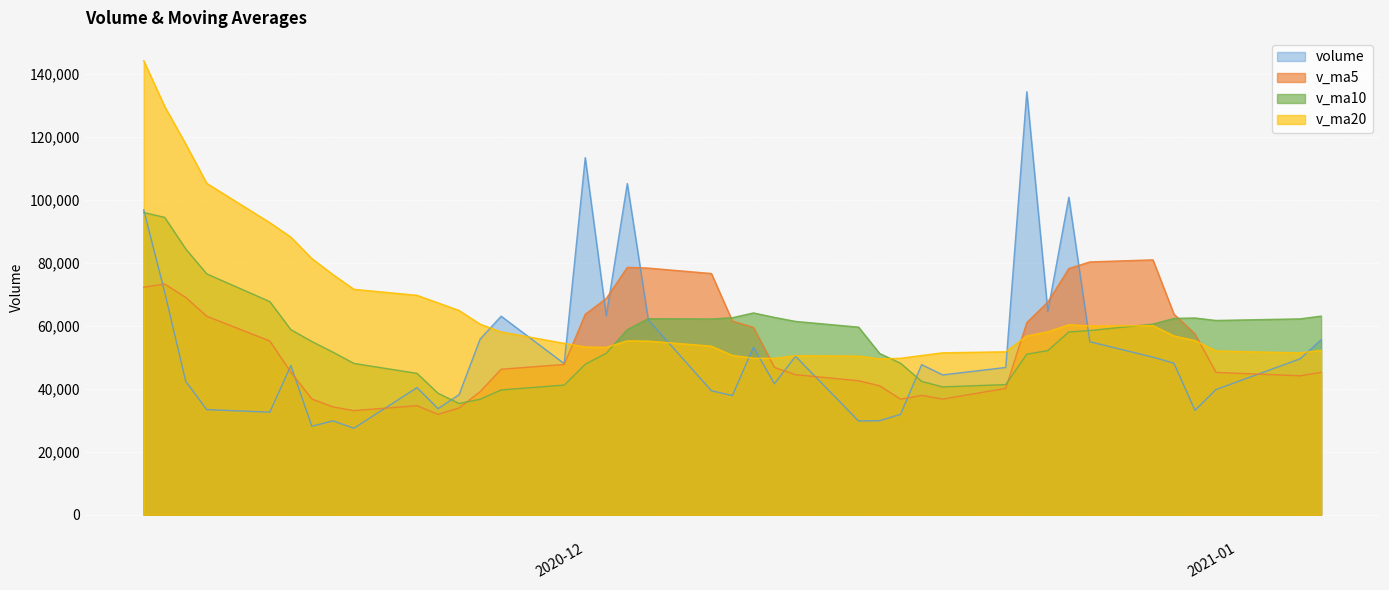

Which series has the largest total across all categories?

v_ma20